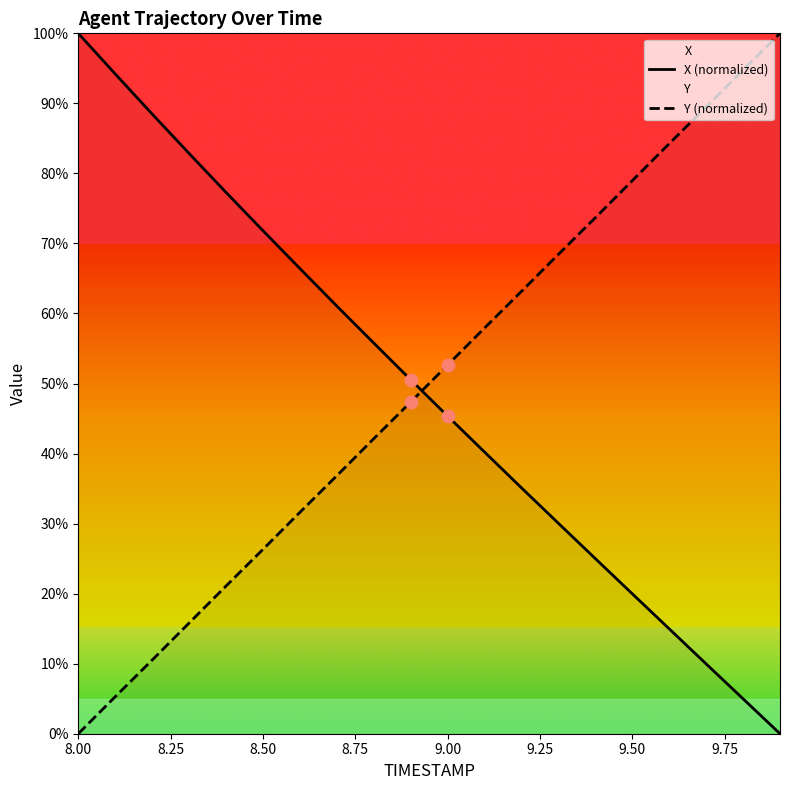

True or false: Y (normalized) has a value of 0.0 at 8.00.

True